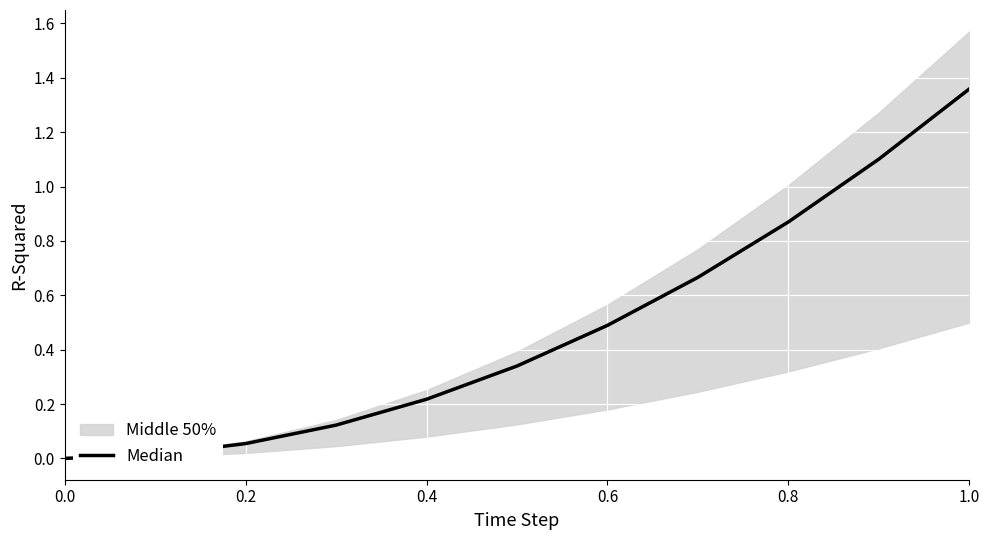

What is the difference between the maximum and minimum values?

1.4